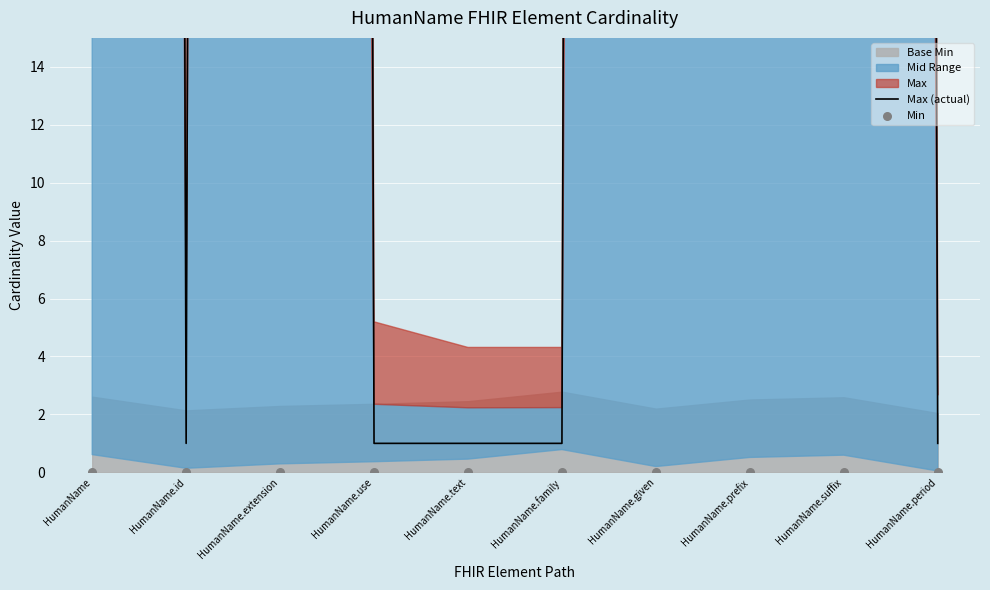

Is the value of Min at HumanName.prefix greater than the value of Max (actual) at HumanName.period?

No